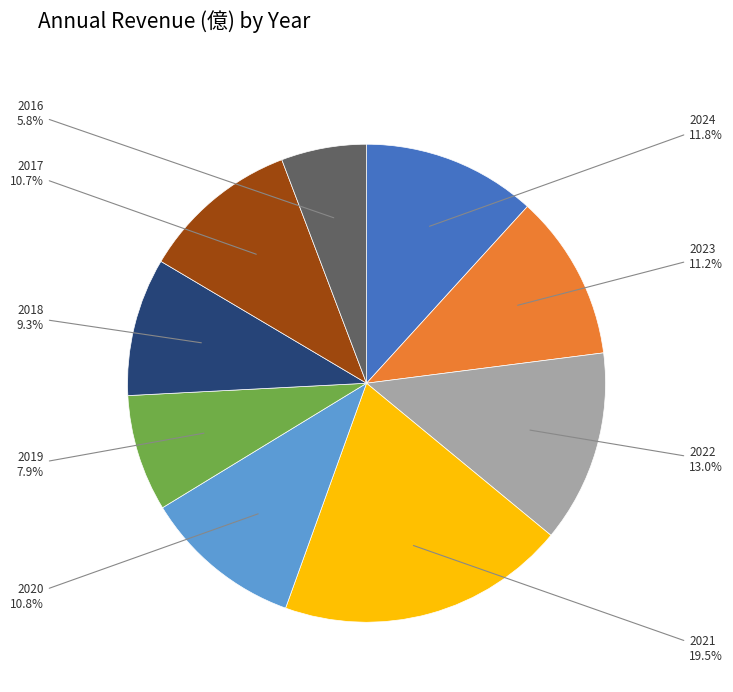

Combined, do 2016 and 2021 account for over 50%?

No